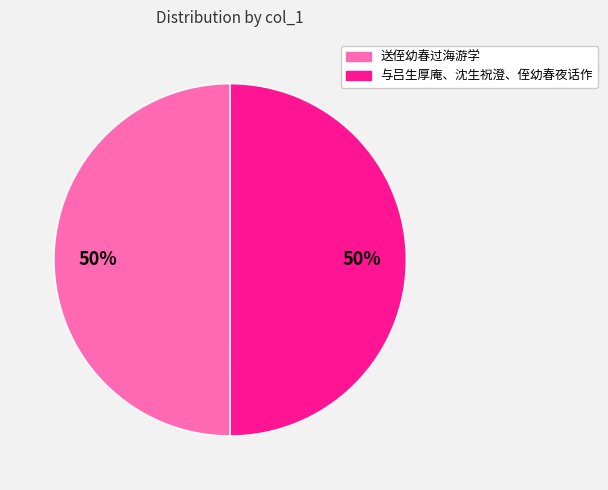

How many segments does this pie chart have?

2